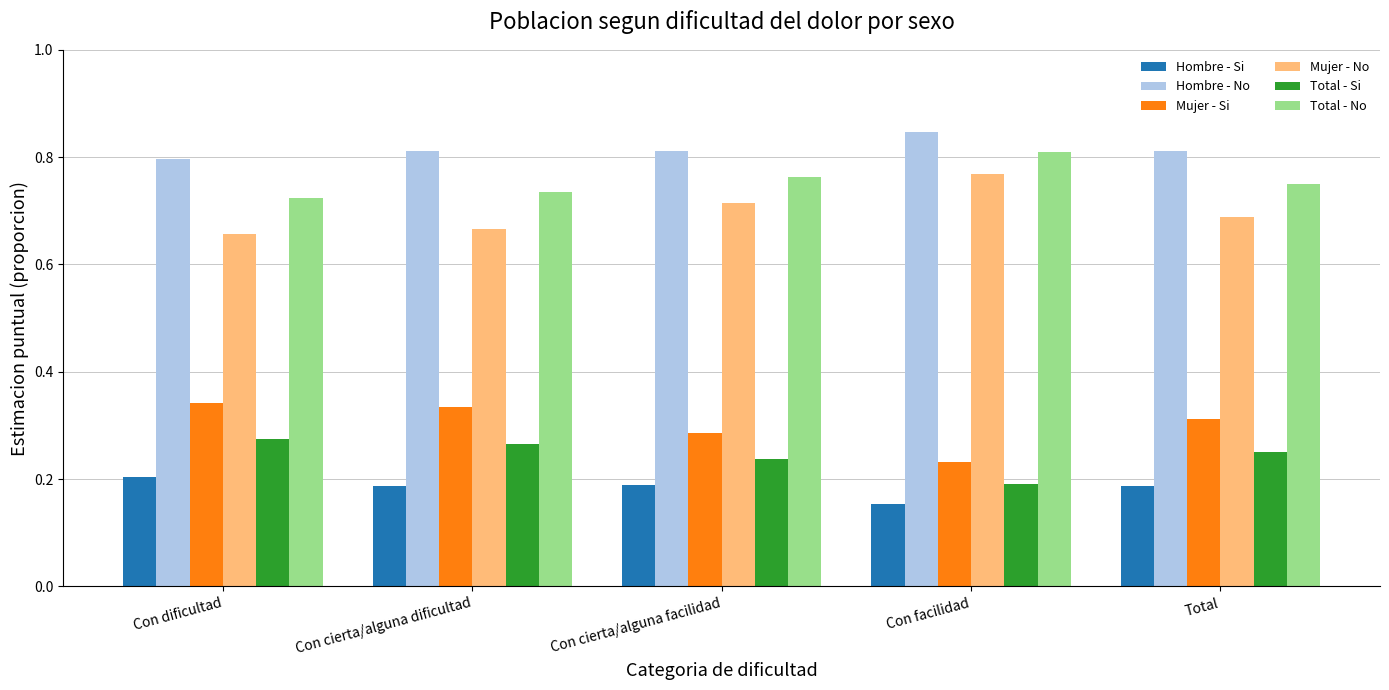

The Mujer - Si series shows 0.1 at Total. True or false?

False